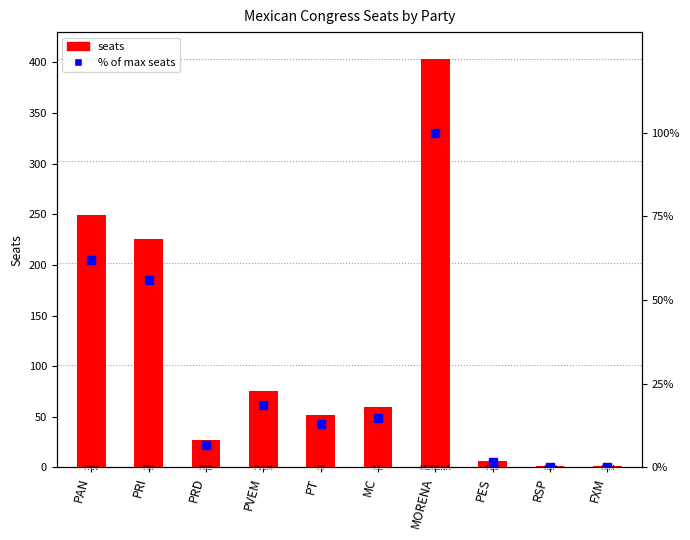

Reading left to right, list all the values displayed in this chart.

seats: 249.0	226.0	27.0	75.0	52.0	60.0	403.0	6.0	1.0	1.0
% of max seats: 61.8	56.1	6.7	18.6	12.9	14.9	100.0	1.5	0.2	0.2